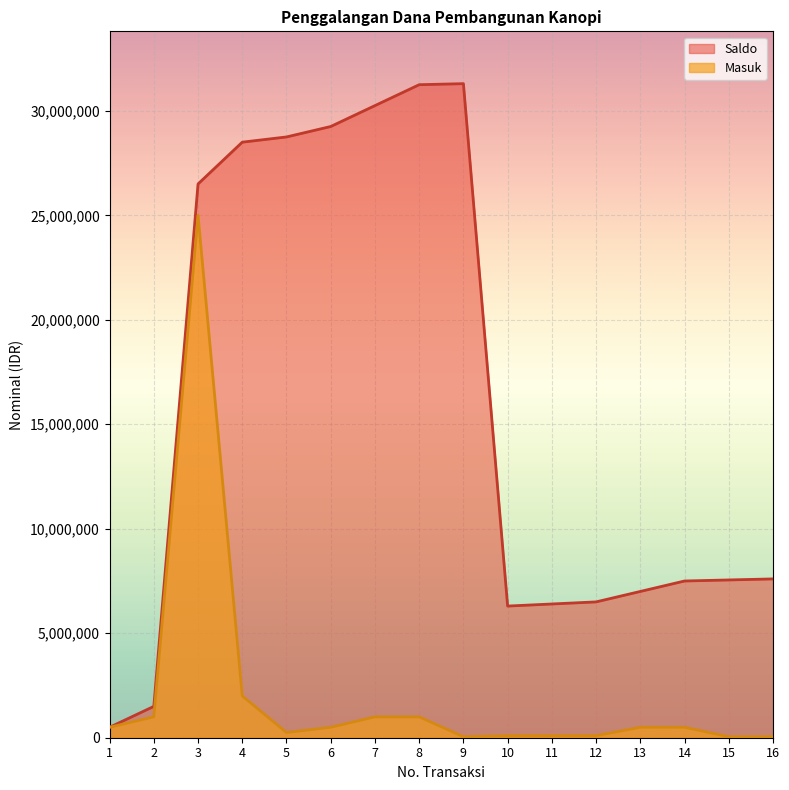

Does the chart display data point markers on the line(s)?

No